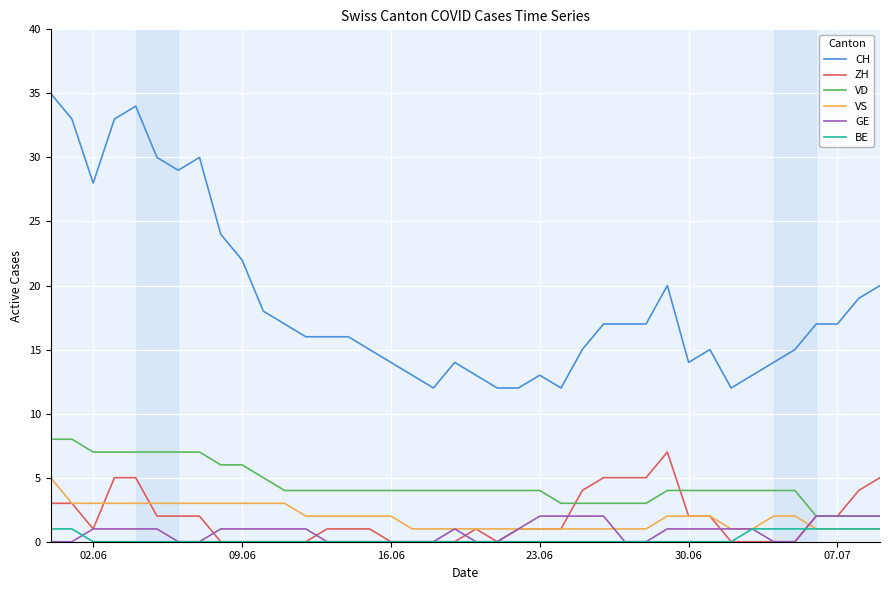

True or false: VS and CH cross at least once.

False